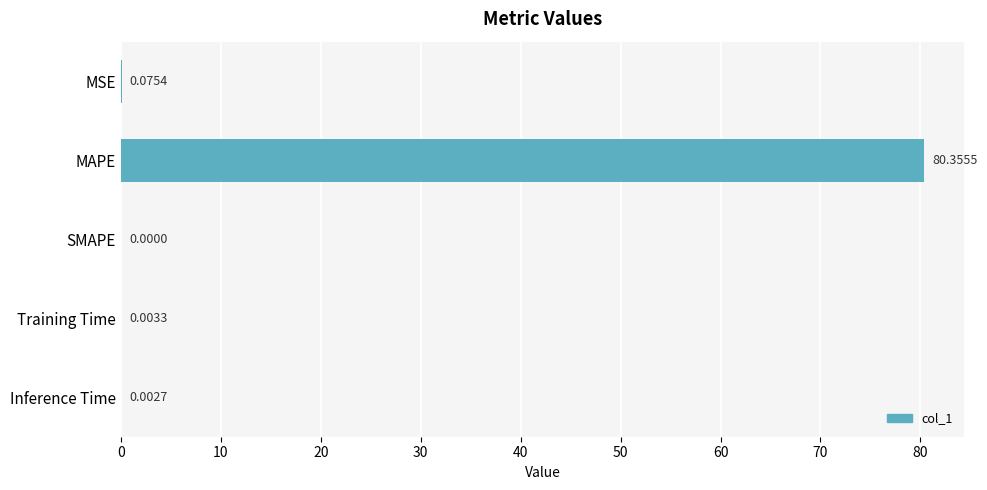

How many distinct data groups are displayed?

1